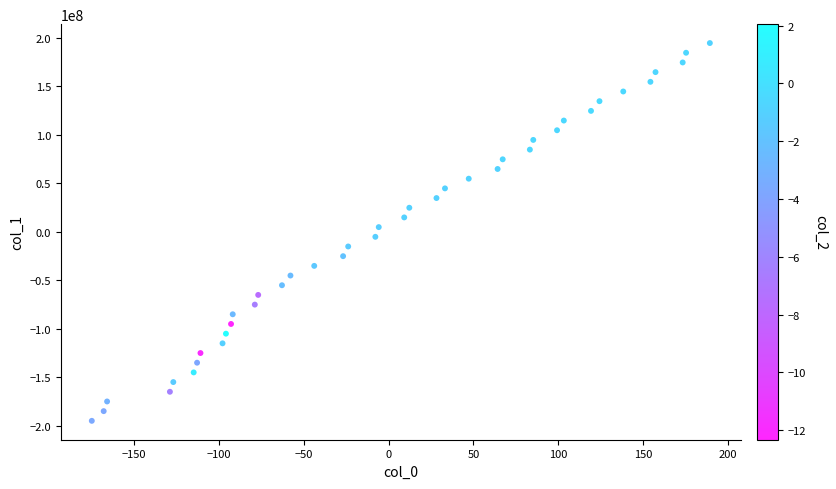

What is the range of X values (max minus min)?

364.0